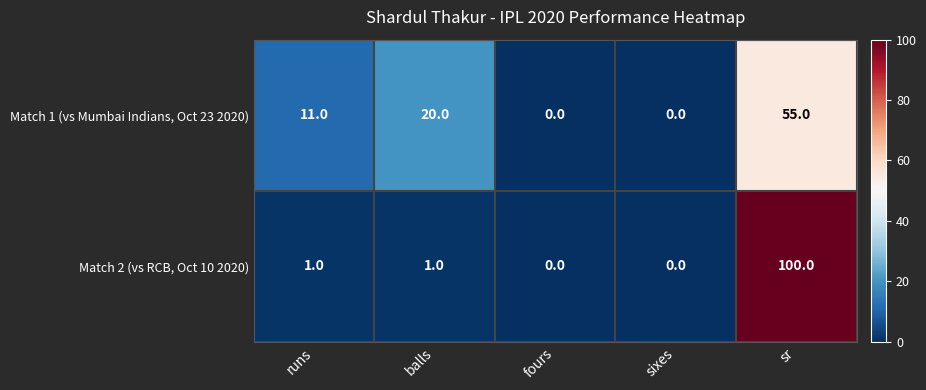

Which series has the largest range (max minus min)?

Match 2 (vs RCB, Oct 10 2020)